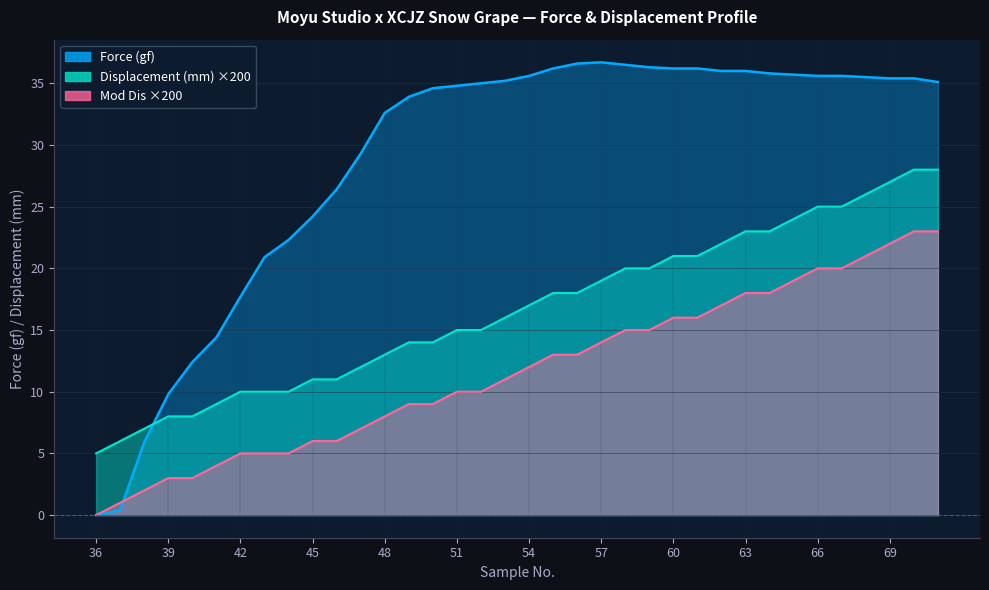

What is the difference between the Mod Dis values at 50 and 46?

3.0